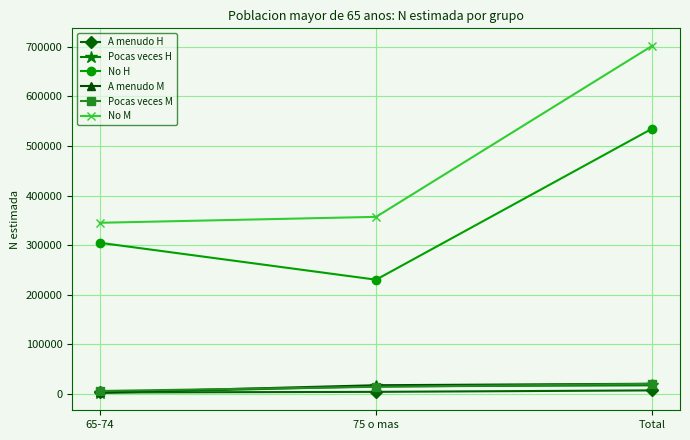

What is the sum of the A menudo M values at Total and 75 o mas?

38174